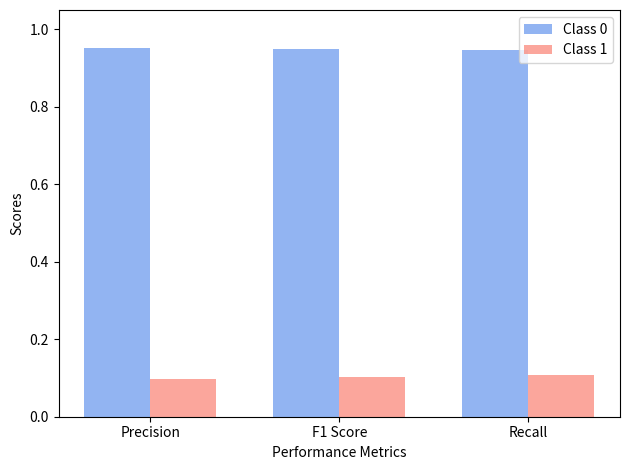

Which series has the largest total across all categories?

Class 0